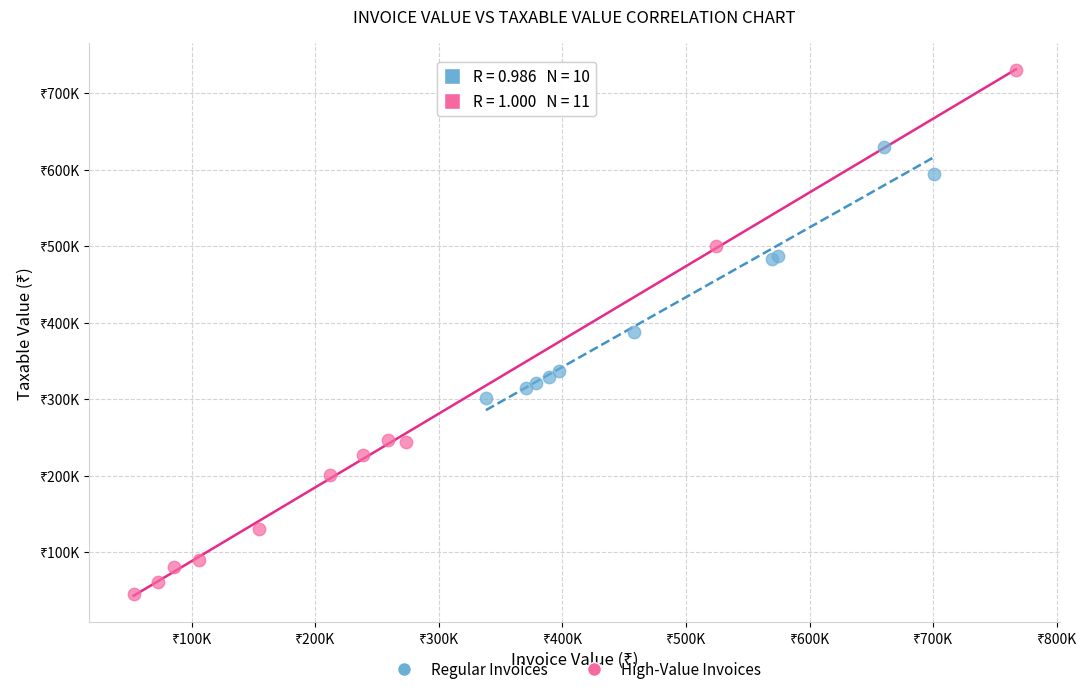

What are all the series names shown in the legend?

Regular Invoices, High-Value Invoices